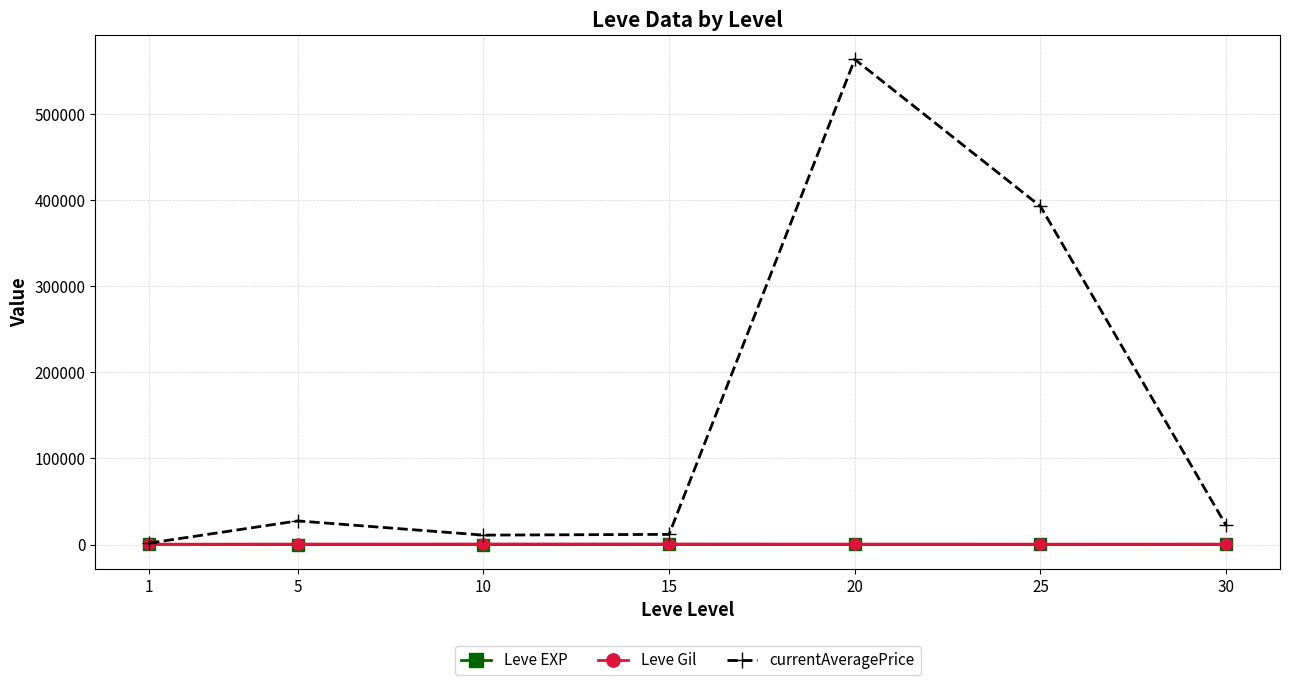

The value of currentAveragePrice at 20 is 783221.6. True or false?

False